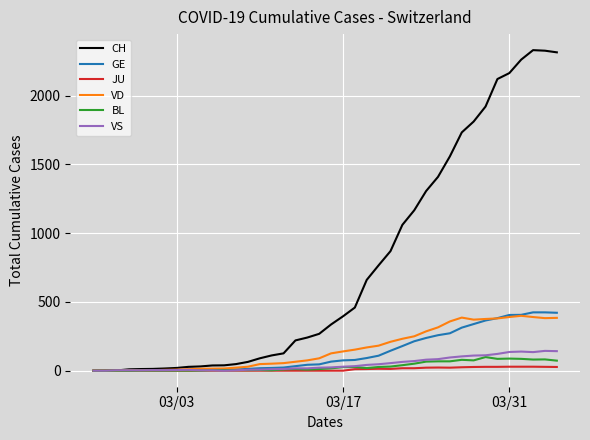

Count the number of categories in the chart.

40